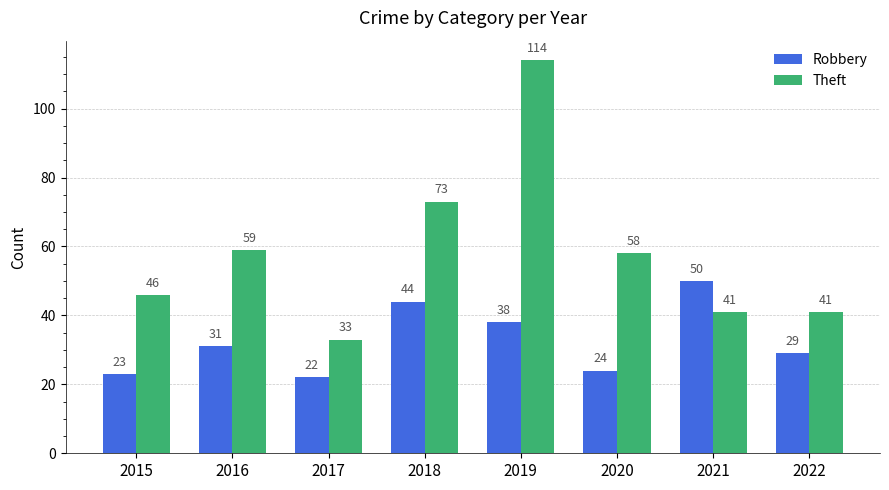

What is the difference between the maximum and minimum values in the Robbery series?

28